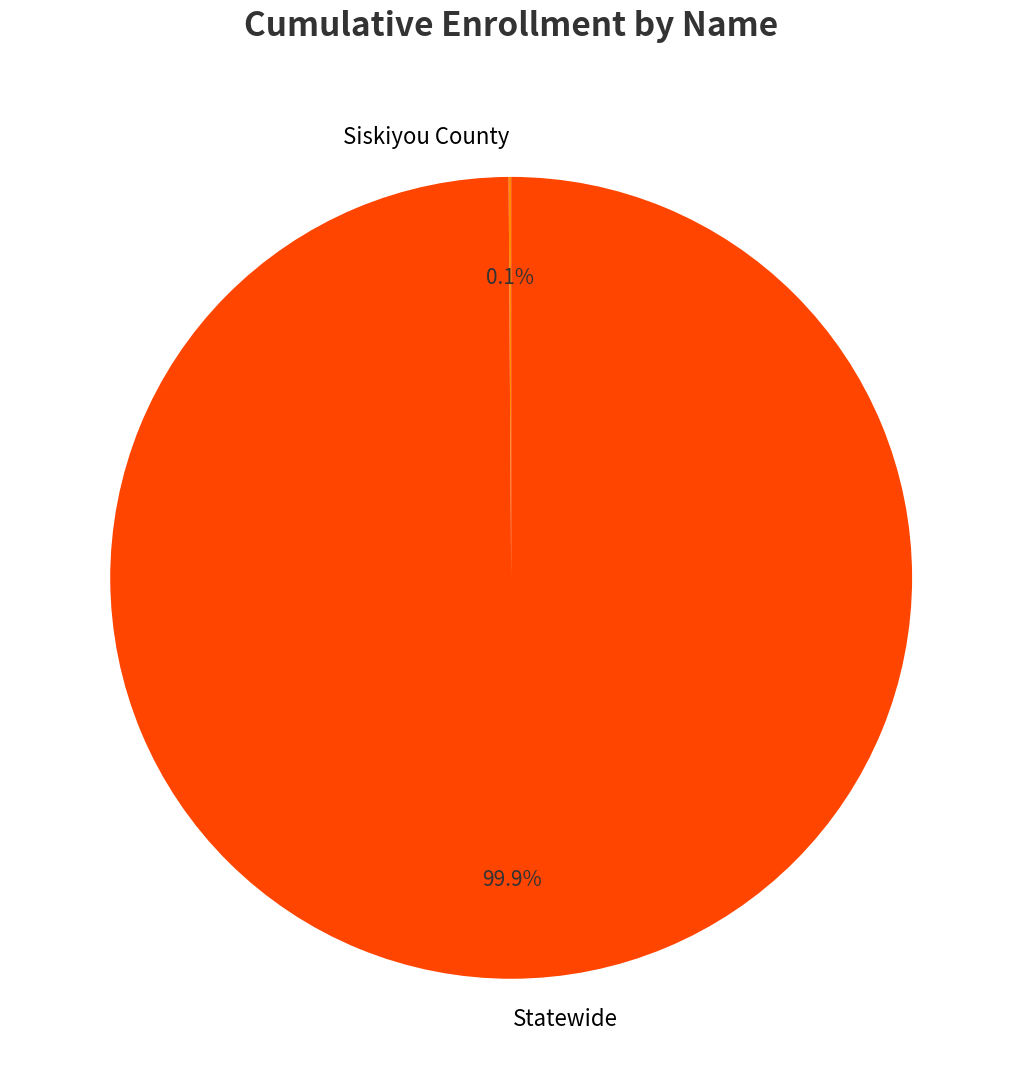

Is Statewide the majority of the pie?

Yes